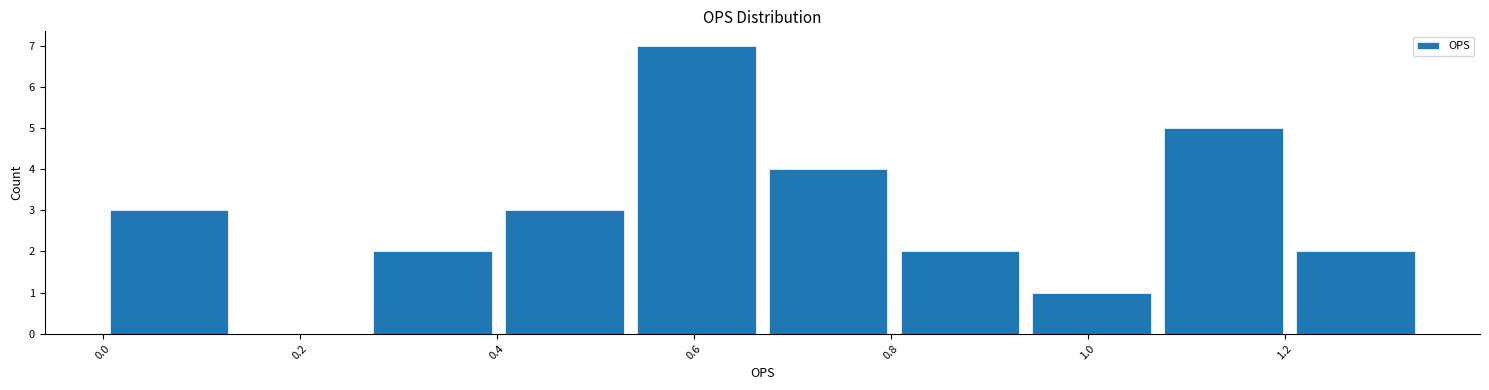

Reading left to right, list every bar in this chart as the range it spans on the x-axis followed by its height. Neither the bar edges nor the heights are printed on the chart, so give them approximately, as read against the axes.

0.00 to 0.14: 3
0.14 to 0.26: 0
0.26 to 0.40: 2
0.40 to 0.54: 3
0.54 to 0.66: 7
0.66 to 0.80: 4
0.80 to 0.94: 2
0.94 to 1.08: 1
1.08 to 1.20: 5
1.20 to 1.34: 2